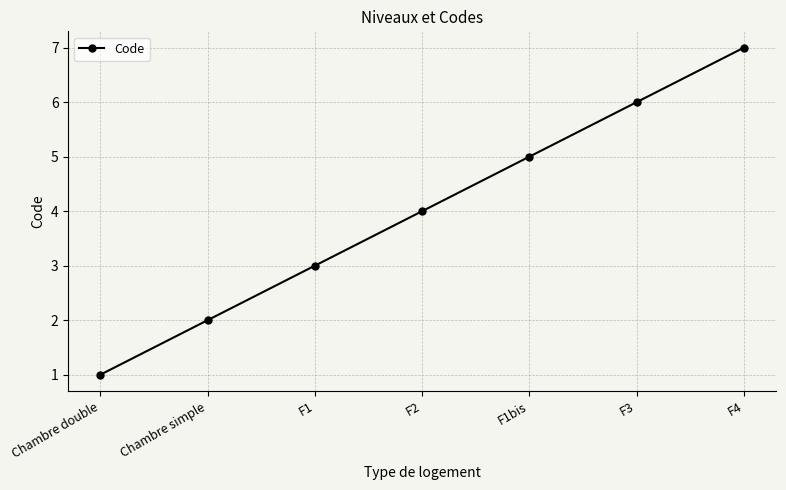

Reading right to left, list all the values displayed in this chart.

7	6	5	4	3	2	1